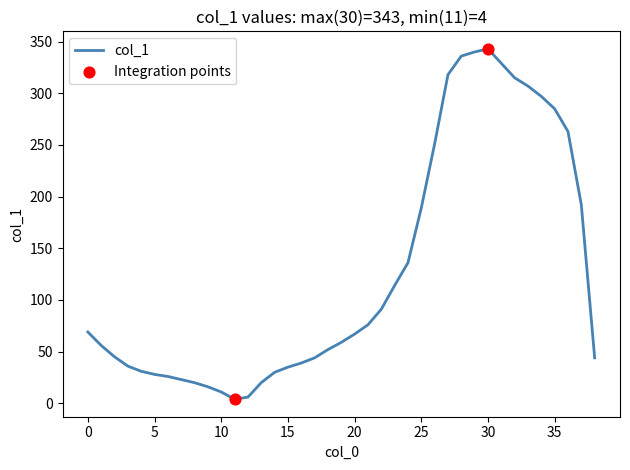

What is the difference between the maximum and minimum values?

339